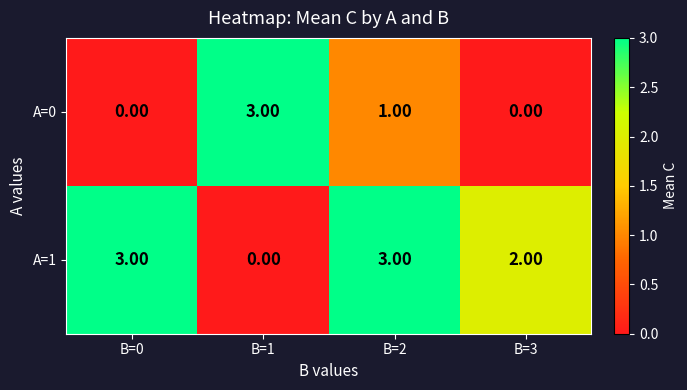

What is the difference between the maximum and minimum values in the A=0 series?

3